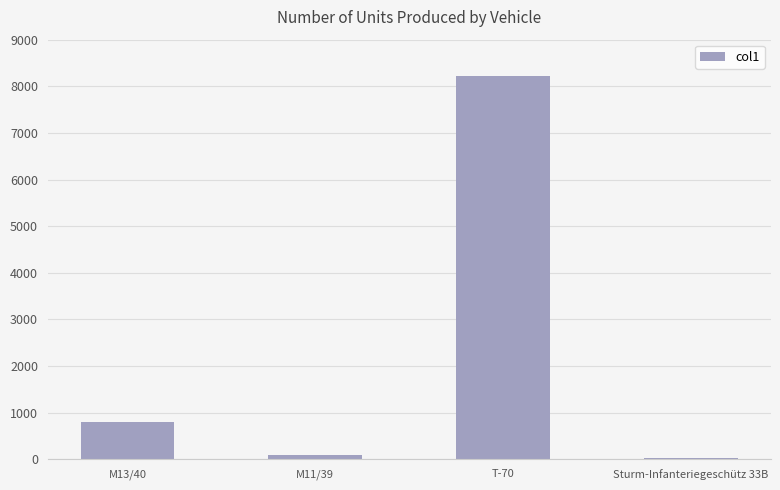

Is it true that the value at T-70 is 11172?

False